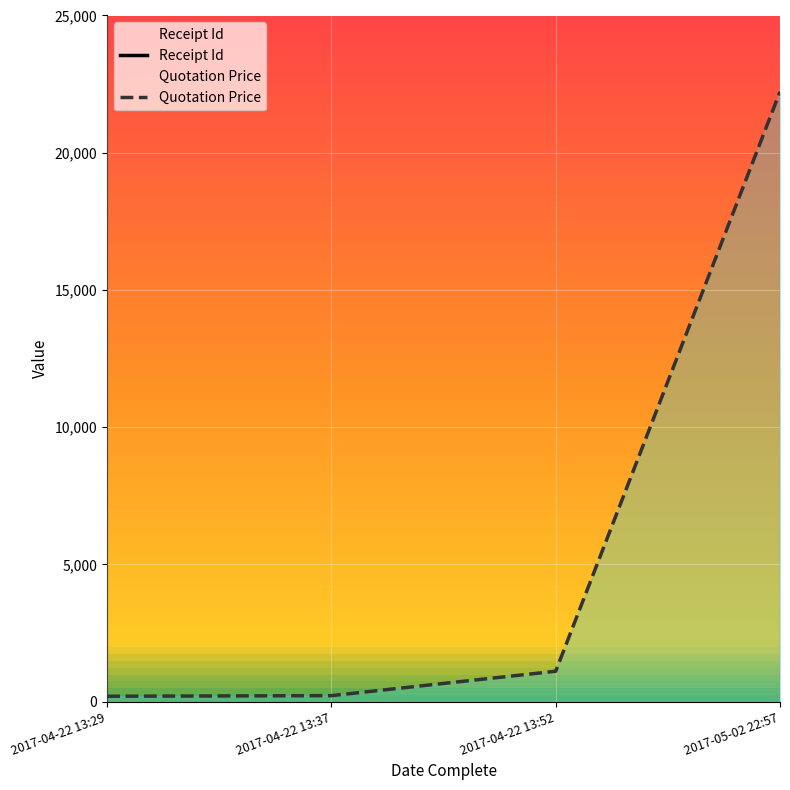

Reading right to left, transcribe all the data shown in this chart.

Receipt Id: 2017-05-02 22:57=100013	2017-04-22 13:52=100007	2017-04-22 13:37=100006	2017-04-22 13:29=100004
Quotation Price: 2017-05-02 22:57=22222	2017-04-22 13:52=1111	2017-04-22 13:37=222	2017-04-22 13:29=200